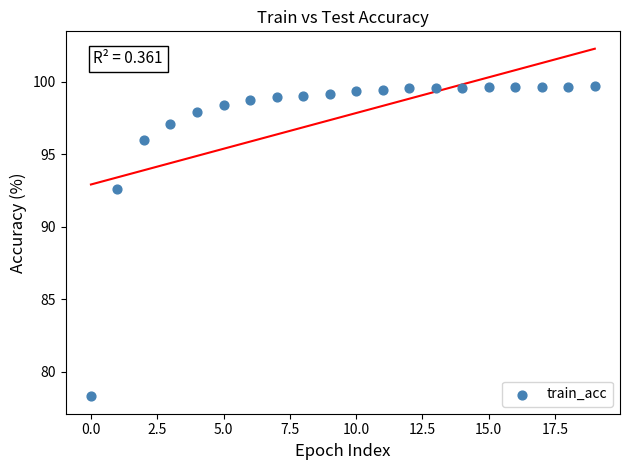

What is the range of Y values (max minus min)?

21.4